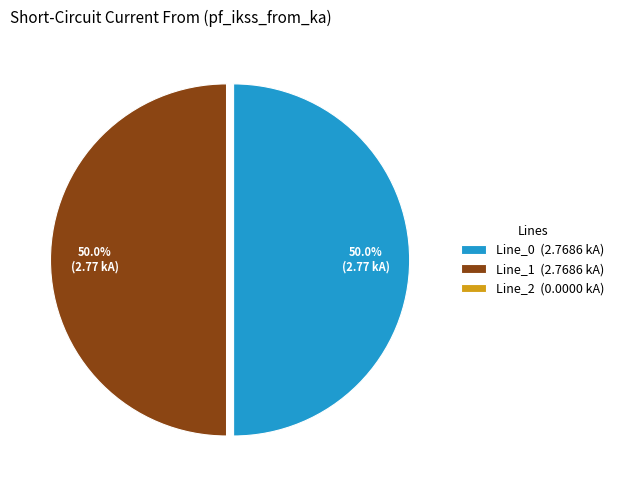

Approximately how many times larger is the value at Line_0 (2.7686 kA) compared to Line_1 (2.7686 kA)?

1.0